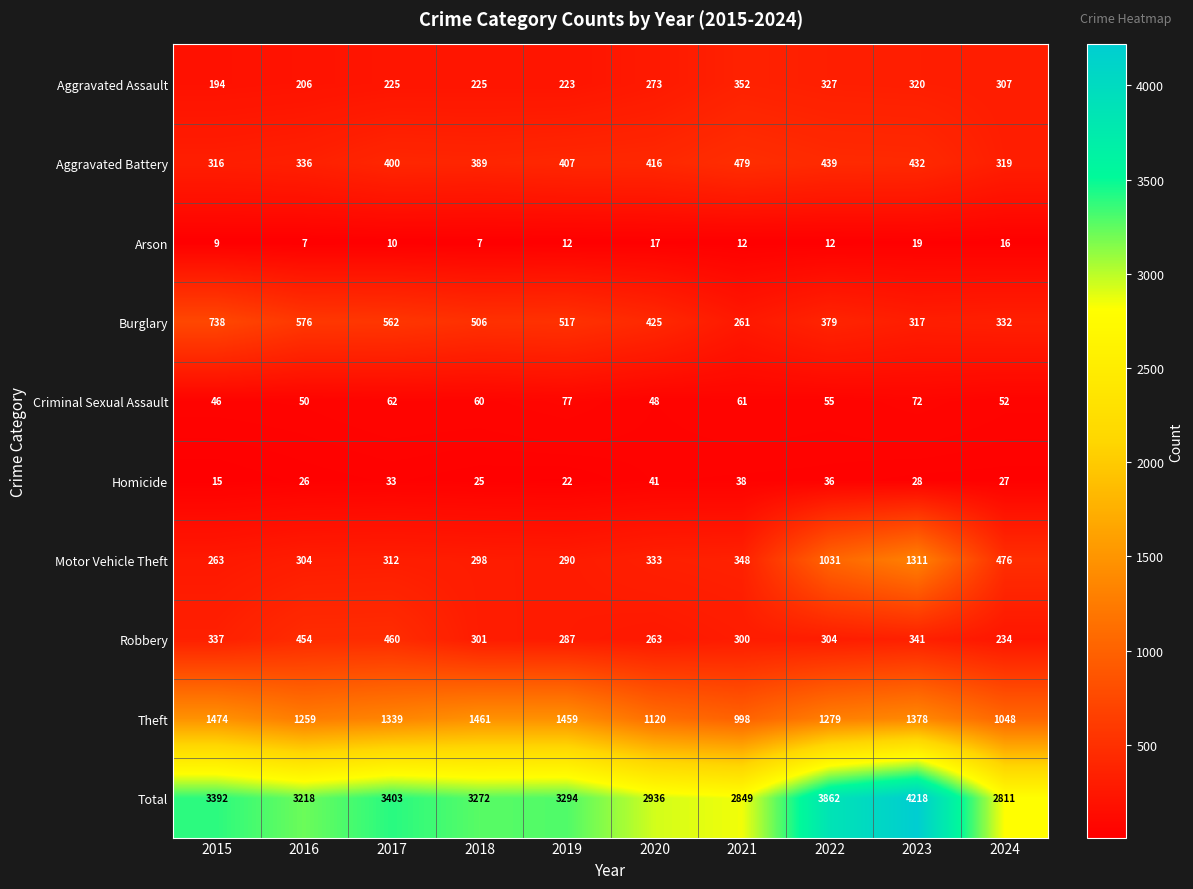

True or false: Motor Vehicle Theft has a value of 298 at 2018.

True